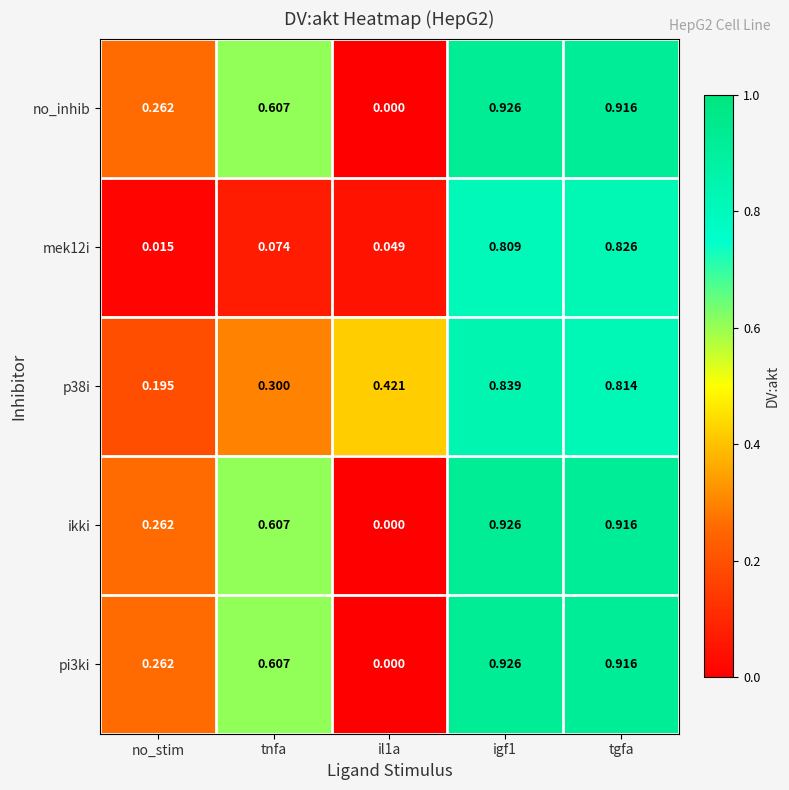

Is the value of pi3ki at no_stim greater than the value of no_inhib at tnfa?

No